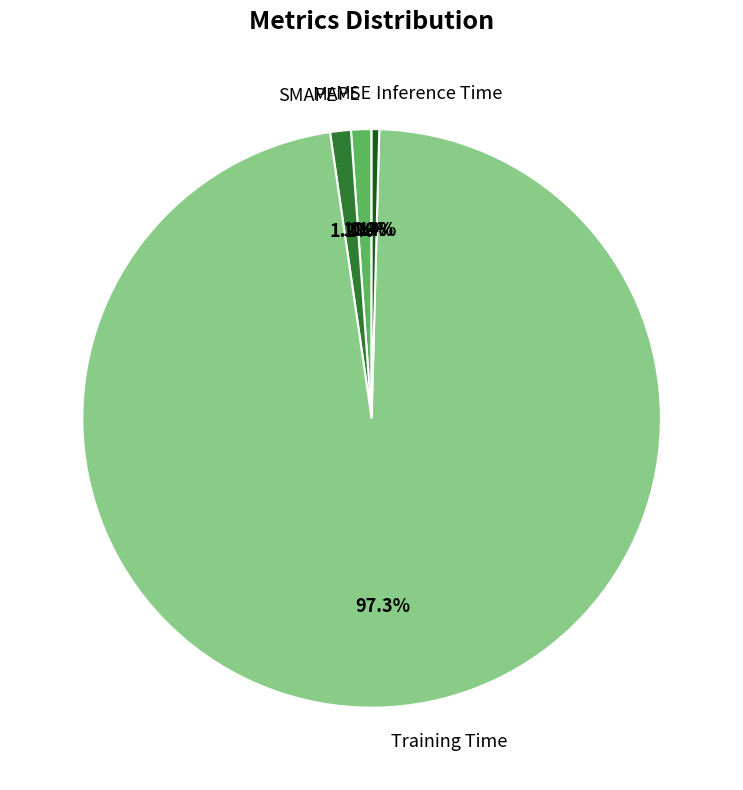

Is there any slice that represents more than half of the pie?

Yes